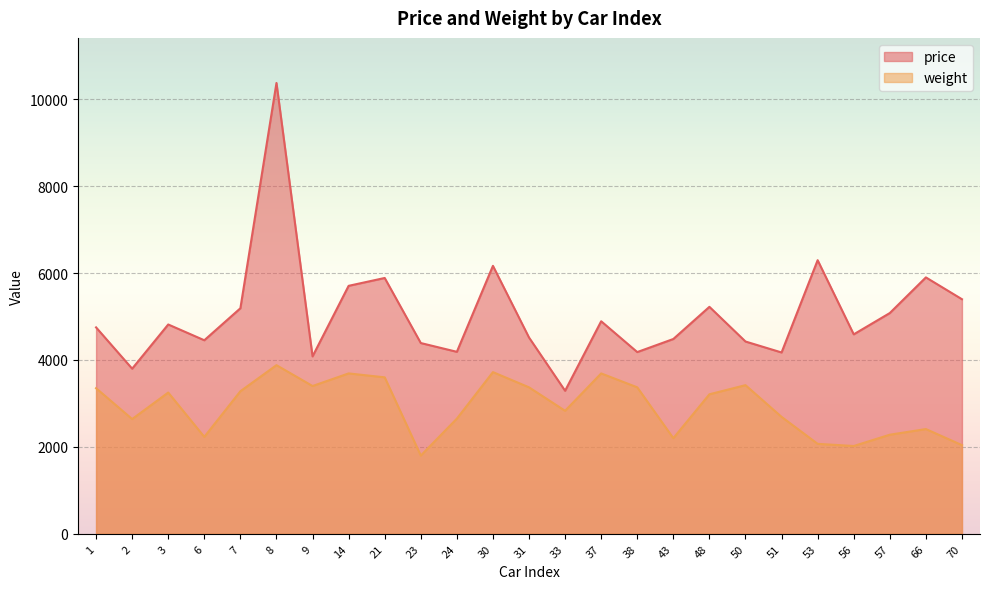

What is the value of the weight point at the 22nd from the left?

2020